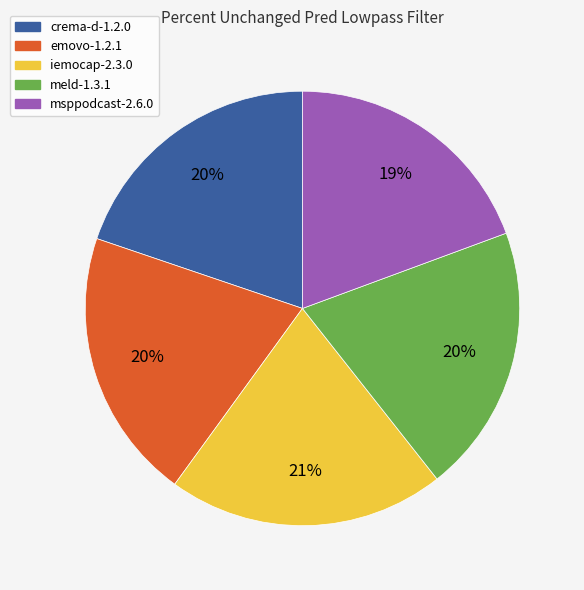

Is the sum of msppodcast-2.6.0 and emovo-1.2.1 greater than half?

No